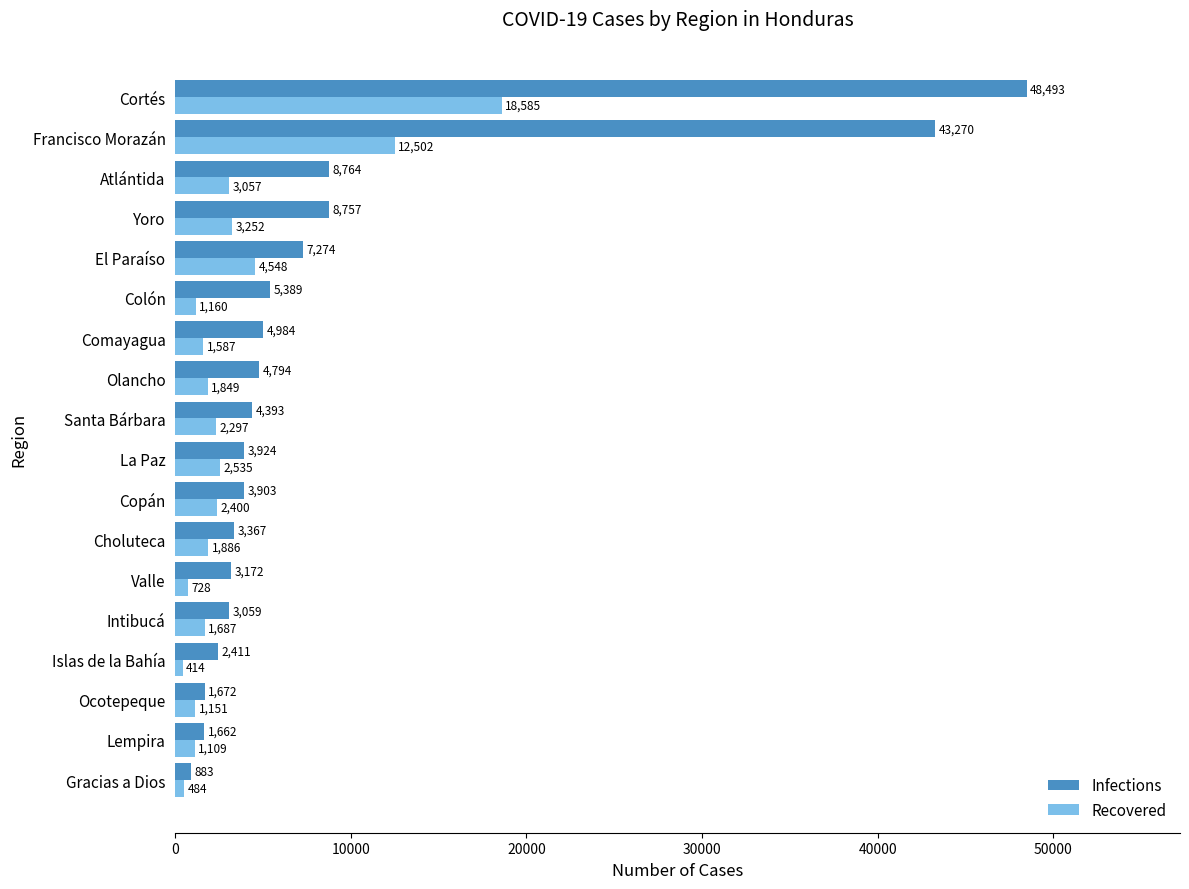

True or false: Recovered has a value of 5803 at Cortés.

False